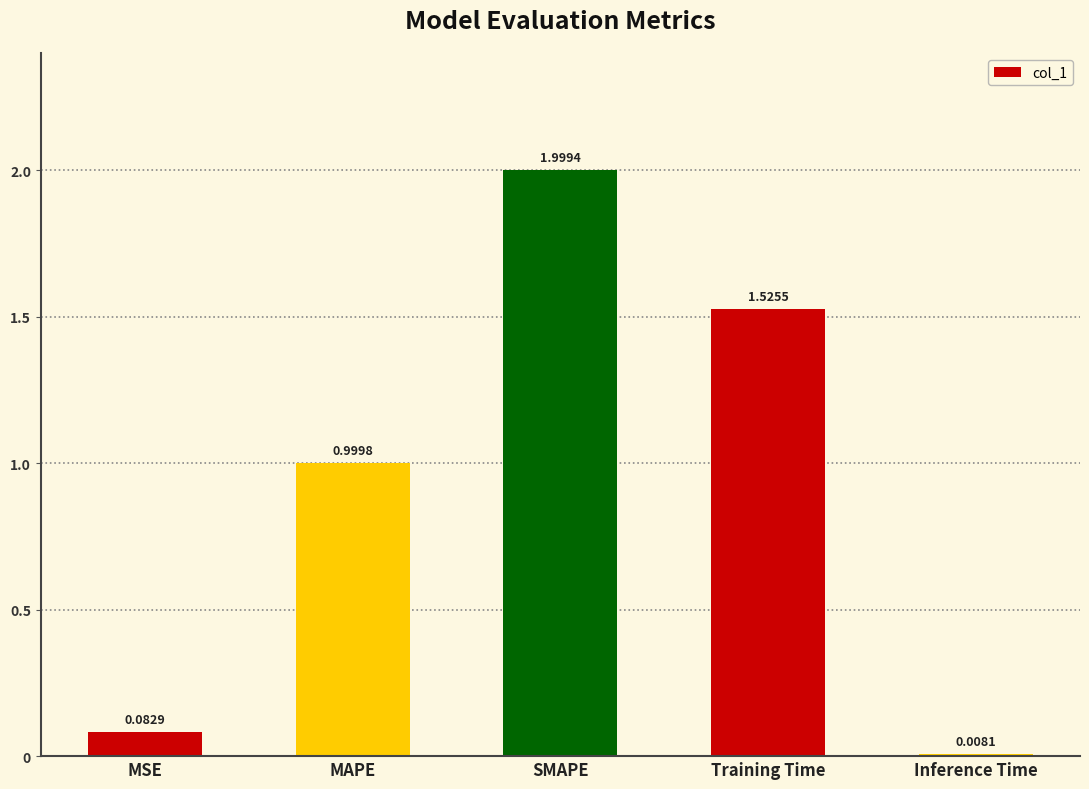

List the labels in order of value, largest first.

SMAPE, Training Time, MAPE, MSE, Inference Time